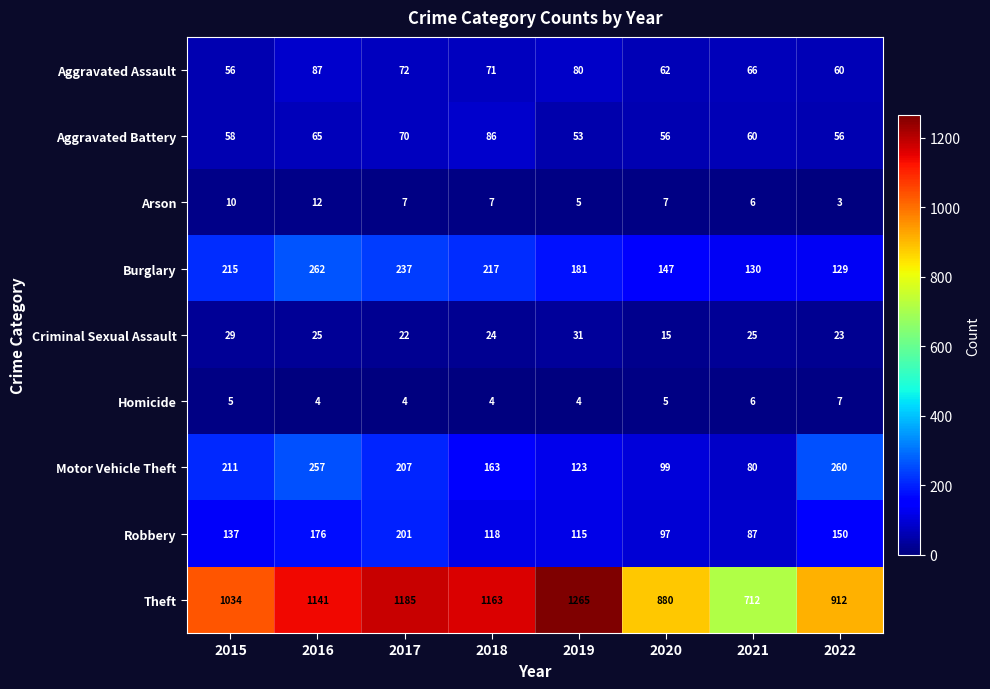

Count the number of data series in this chart.

9